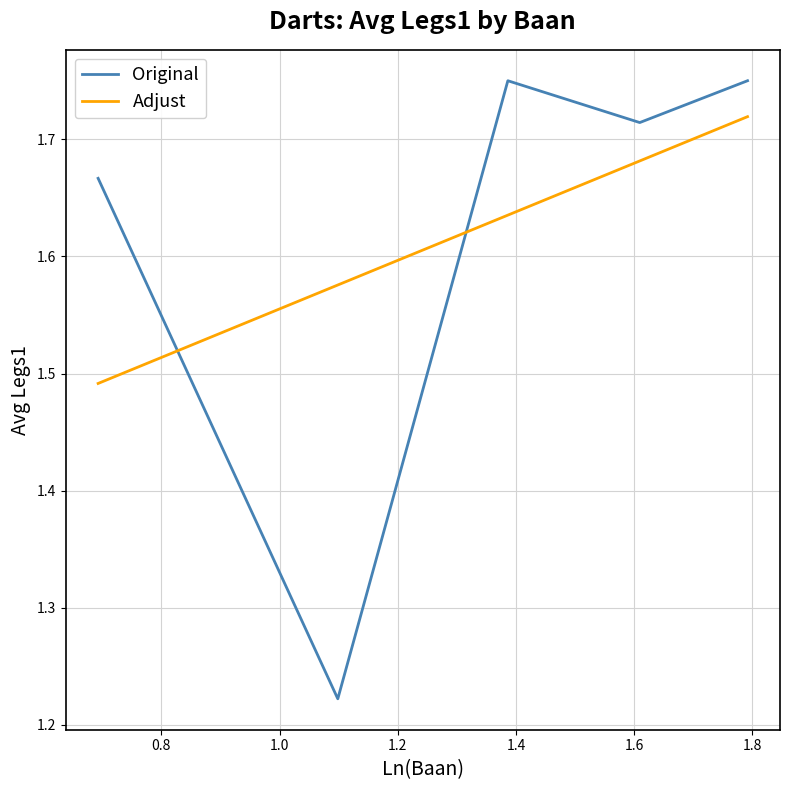

What is the difference between the maximum and minimum values in the Original series?

0.5